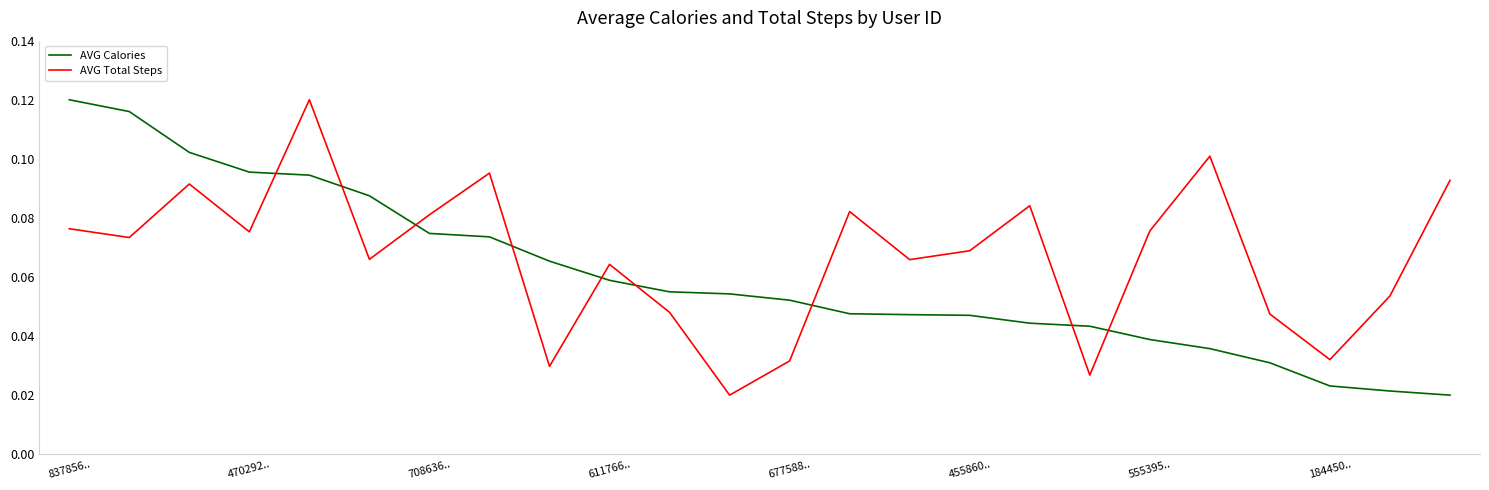

Which series ends up on top after the final intersection of AVG Calories and AVG Total Steps?

AVG Total Steps